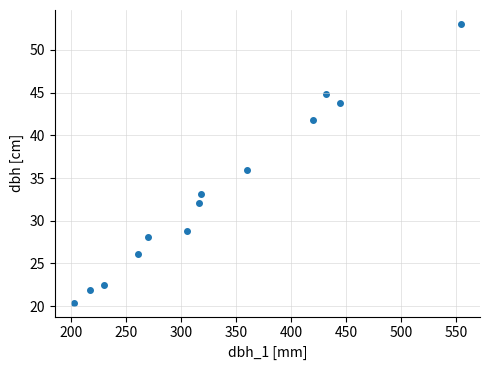

How many data points are displayed?

13